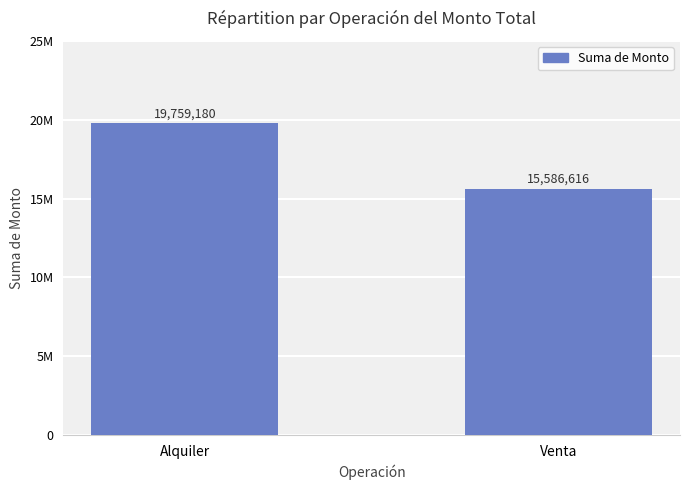

What is the change in value from Alquiler to Venta?

-4172564